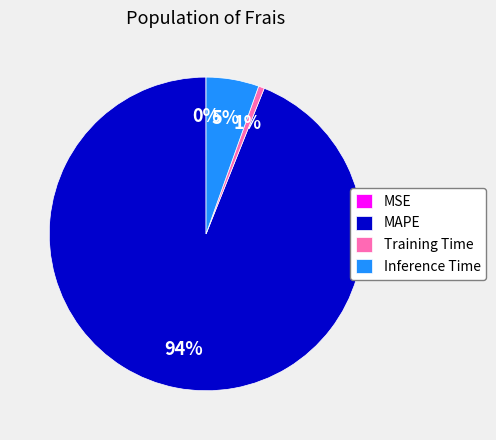

To the nearest percent, what portion does MAPE represent?

94%